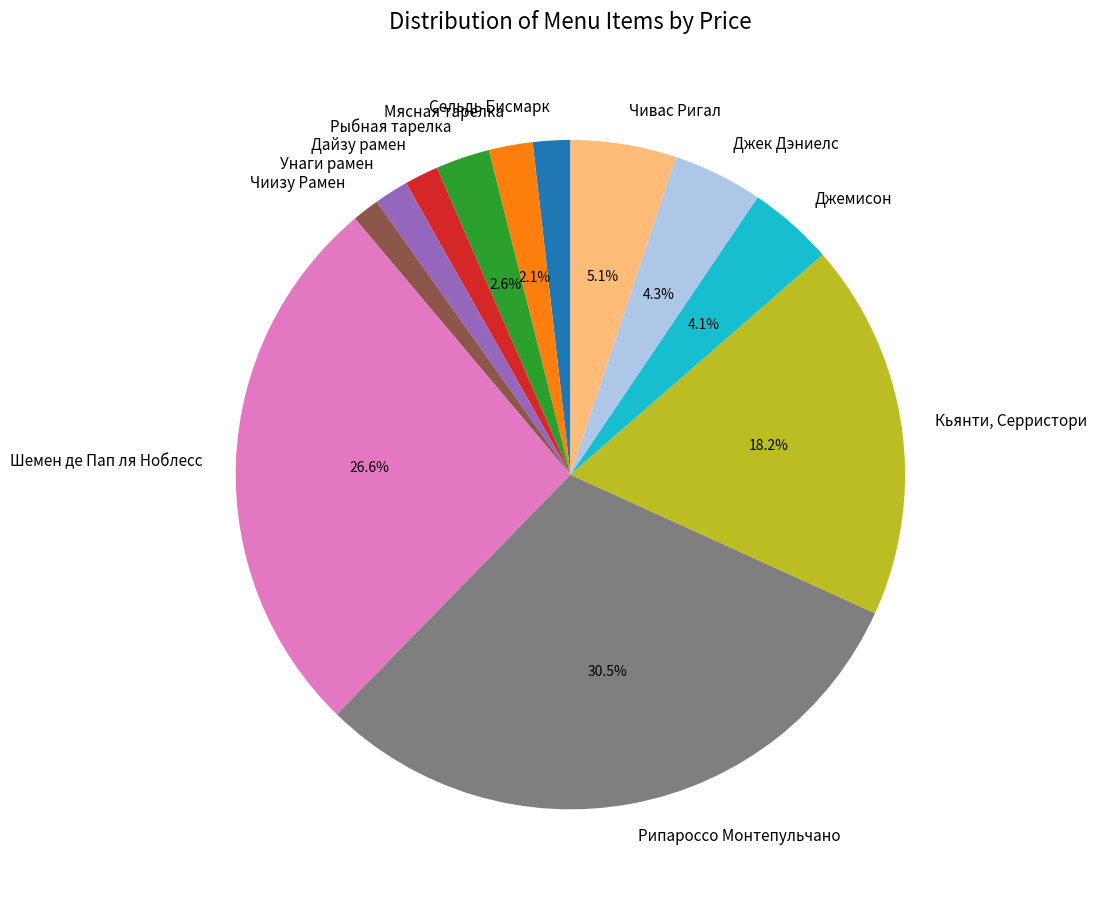

What percentage is the Шемен де Пап ля Ноблесс slice, to the nearest percent?

27%